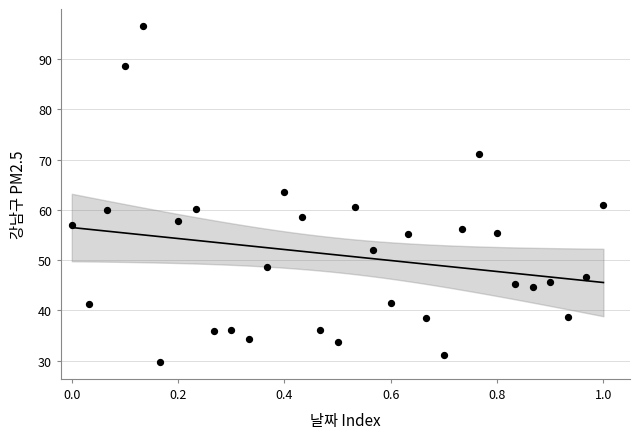

What is the range of Y values (max minus min)?

66.9